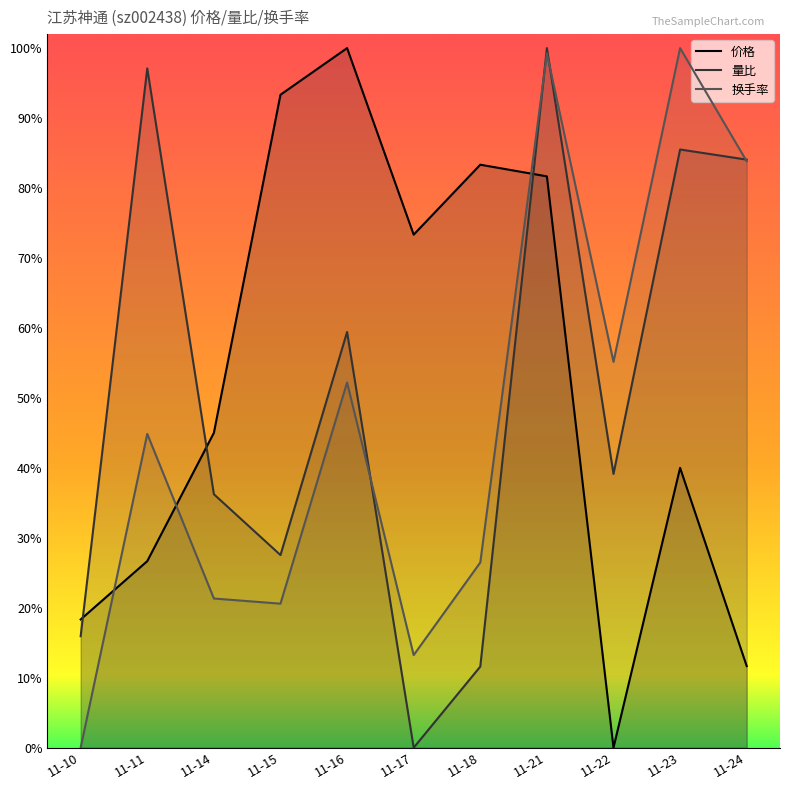

Is it true that 换手率 equals 1.1 at 11-24?

False